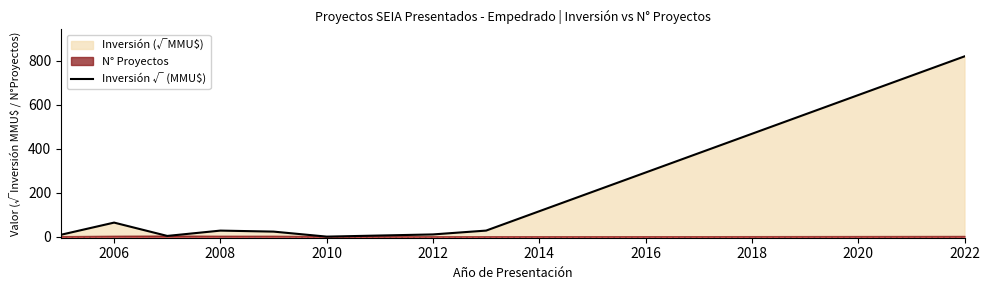

The Inversión √ (MMU$) series shows 0.0 at 2010. True or false?

True